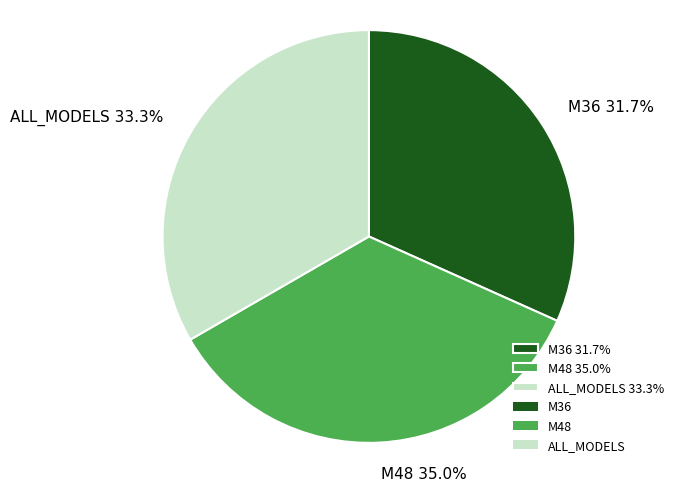

What is the ratio of the value at M36 31.7% to the value at ALL_MODELS 33.3%?

1.0